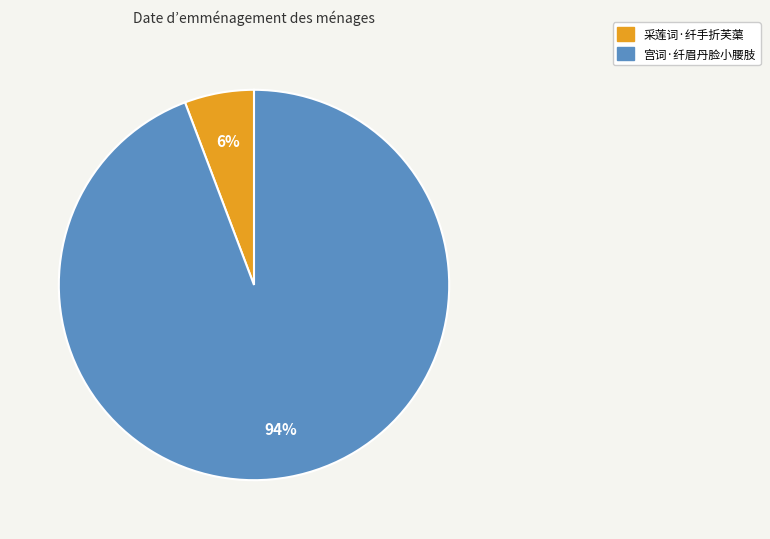

Combined, do 宫词·纤眉丹脸小腰肢 and 采莲词·纤手折芙蕖 account for over 50%?

Yes